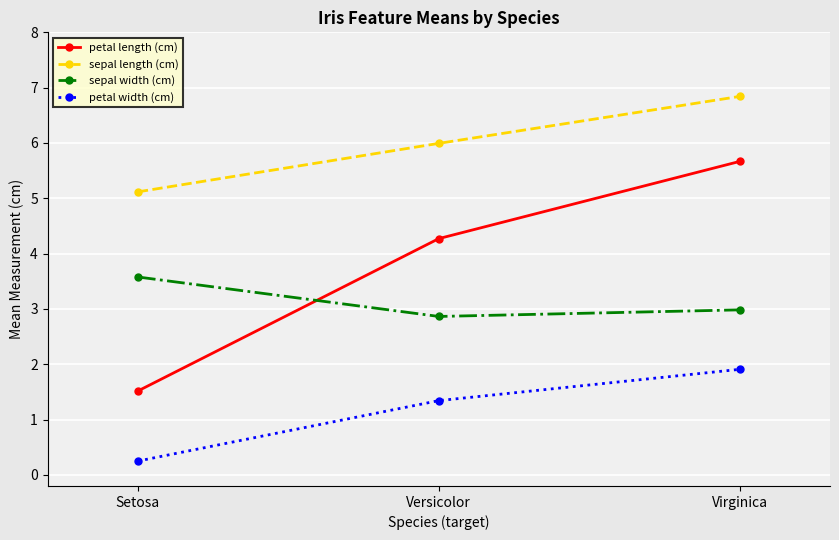

What is the value of the sepal width (cm) point at the 1st from the left?

3.6